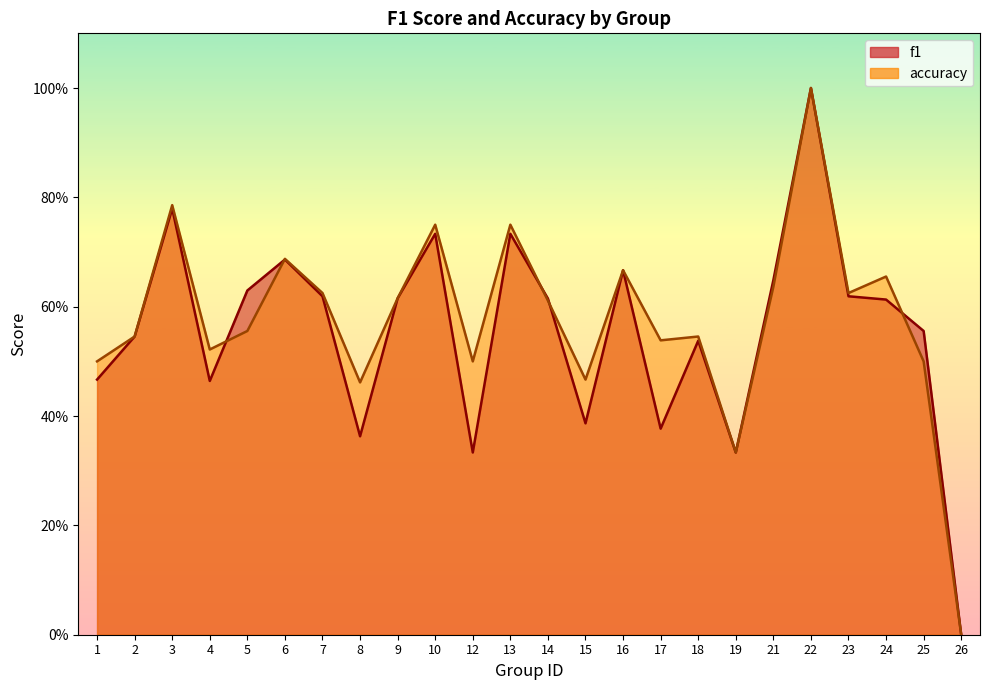

At which category does f1 reach its first local valley?

4